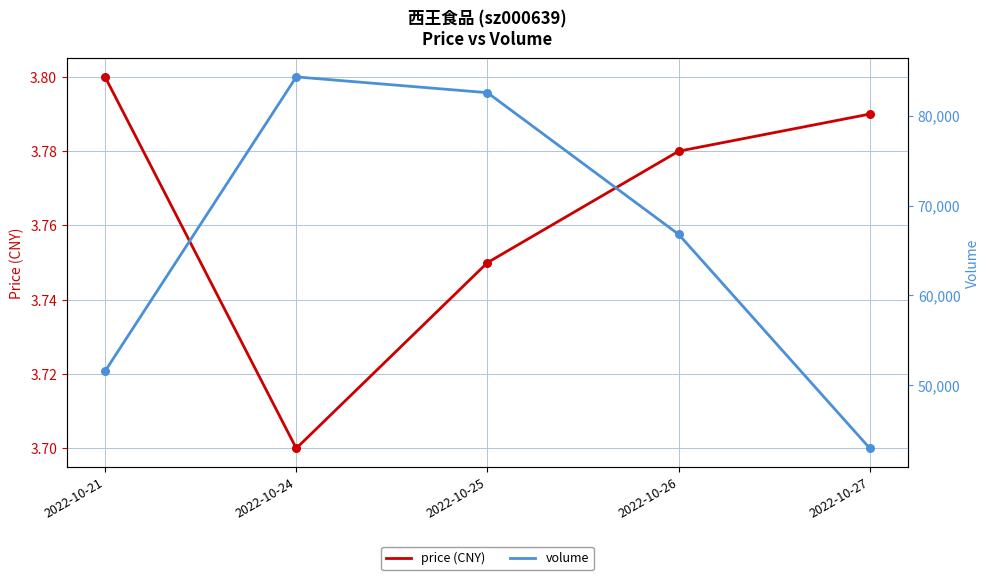

Which series contains the lowest Y value?

price